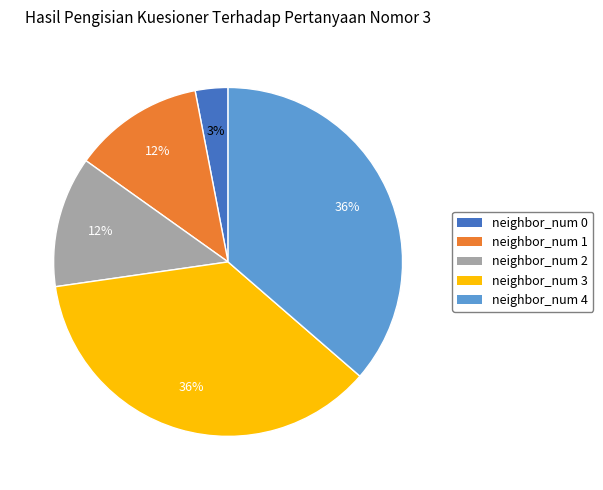

Count the number of slices in the pie.

5